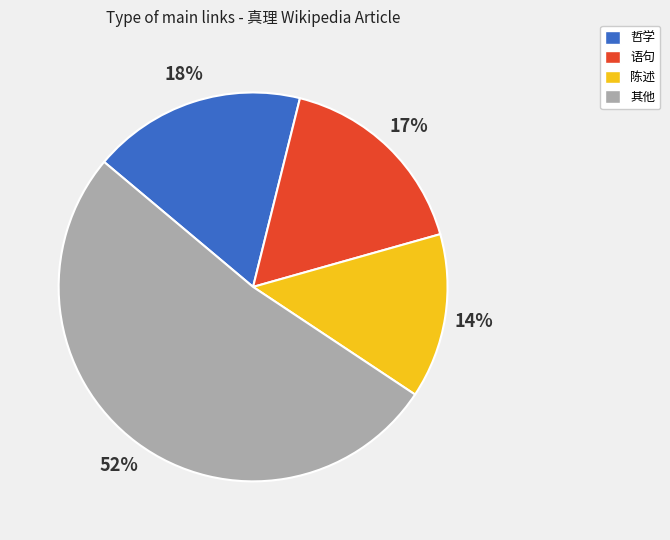

Is 哲学 the majority of the pie?

No